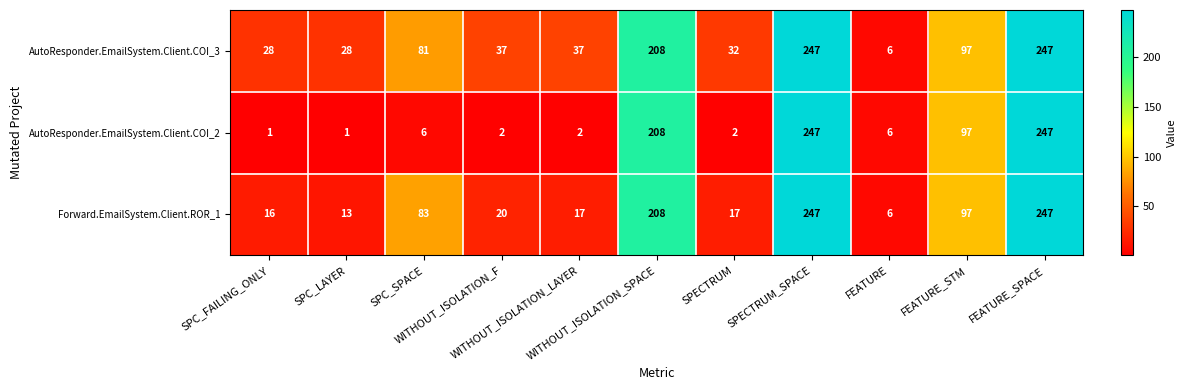

Which series has the widest spread of values?

AutoResponder.EmailSystem.Client.COI_2